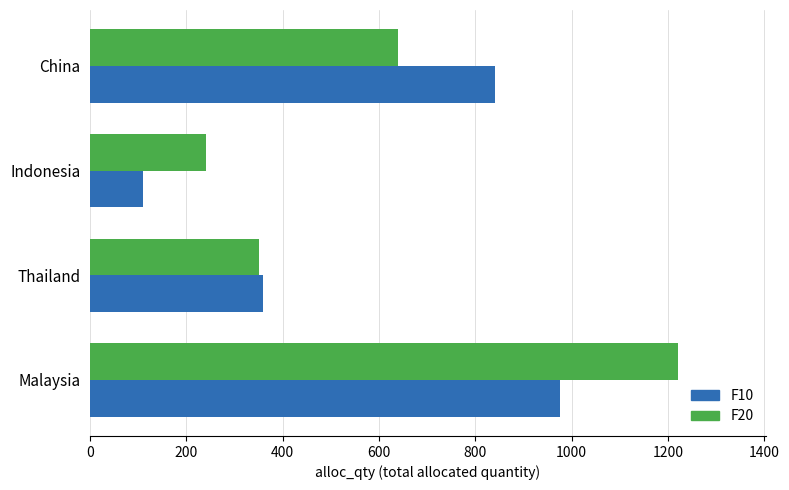

Which label corresponds to the smallest value in the chart?

Indonesia